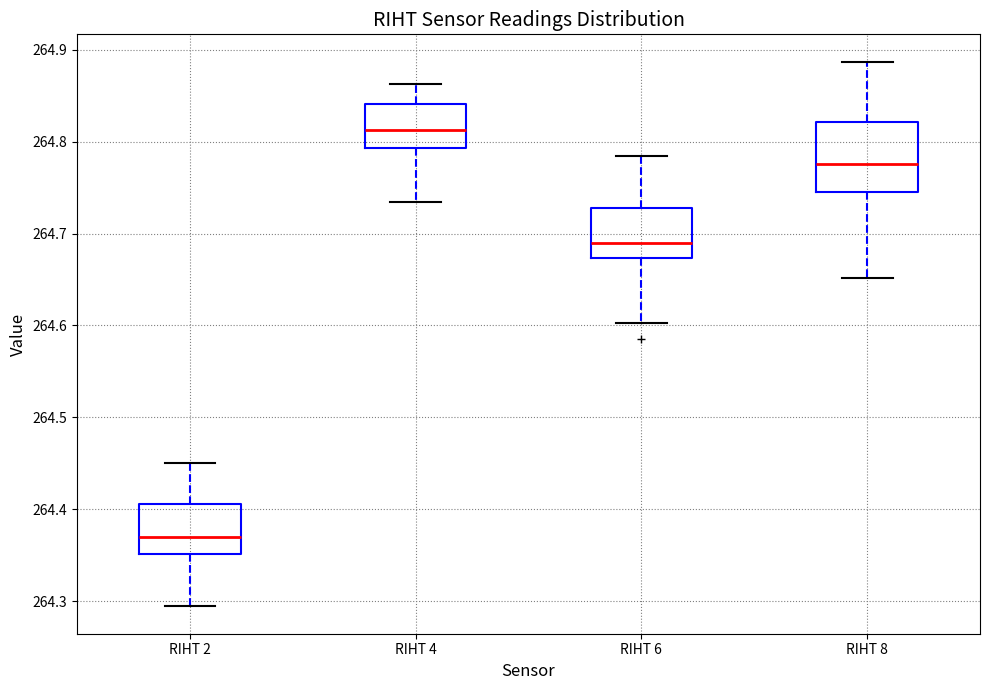

Comparing the boxes themselves (not the whiskers), which one is the tallest?

RIHT 8